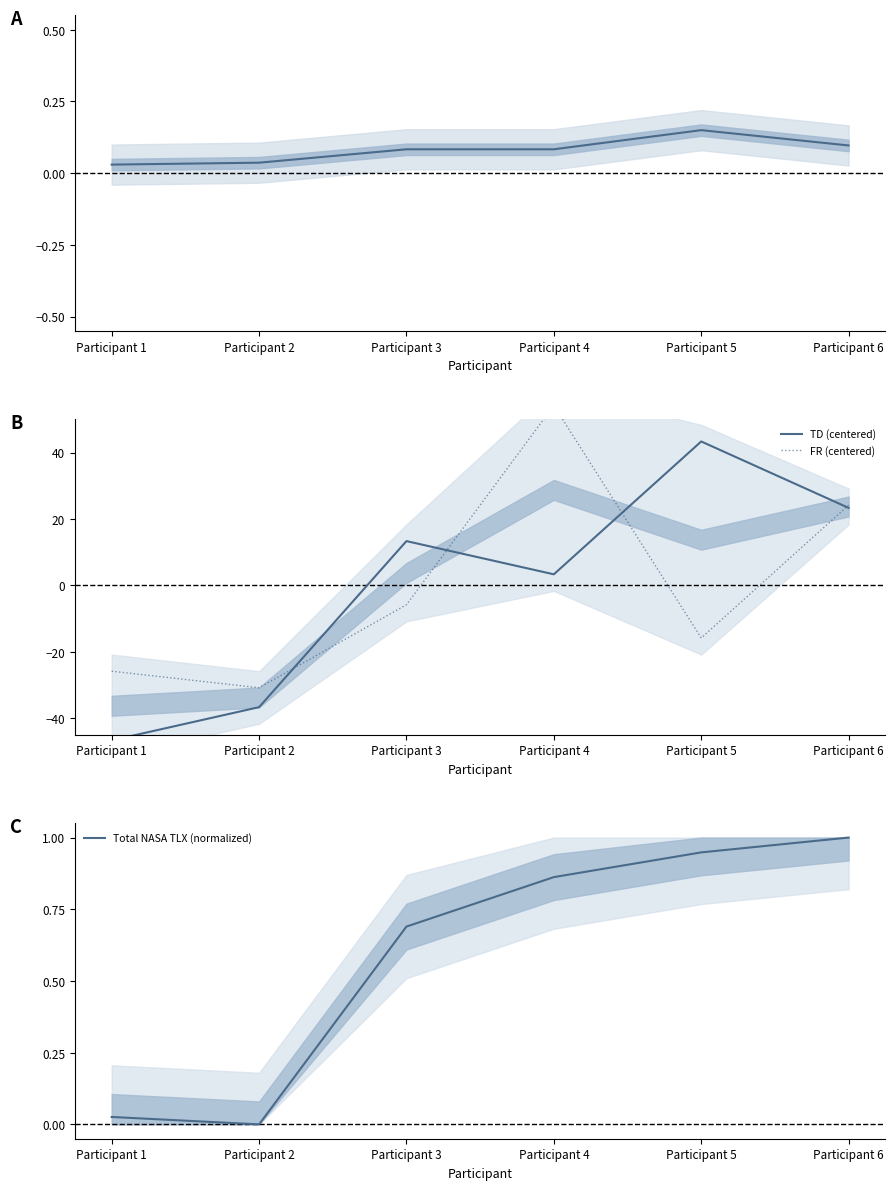

At how many categories does at least one series exceed -36?

6